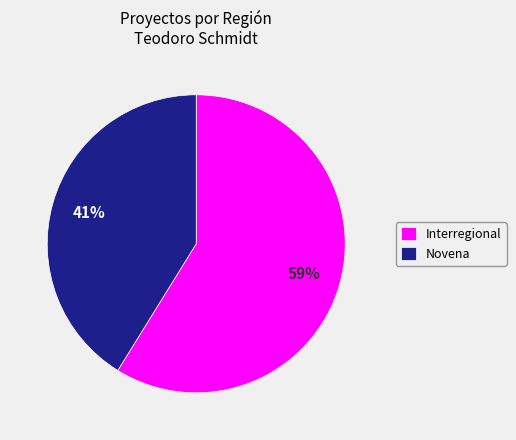

Is it true that Novena is 49% of the pie?

False